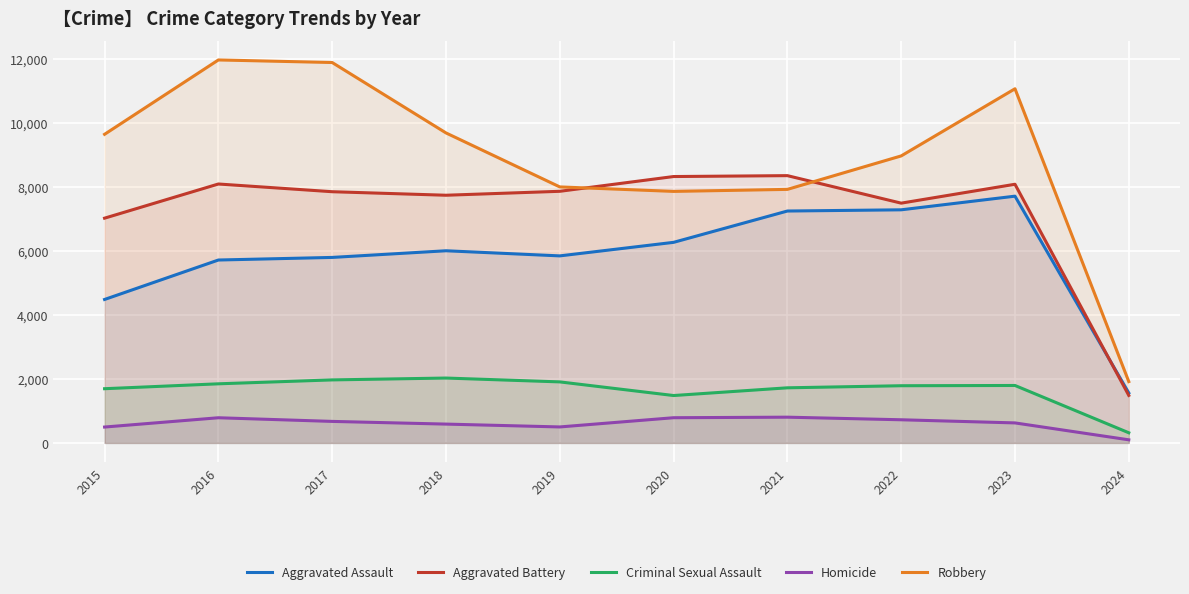

List the series in order of their peak value, highest first.

Robbery, Aggravated Battery, Aggravated Assault, Criminal Sexual Assault, Homicide